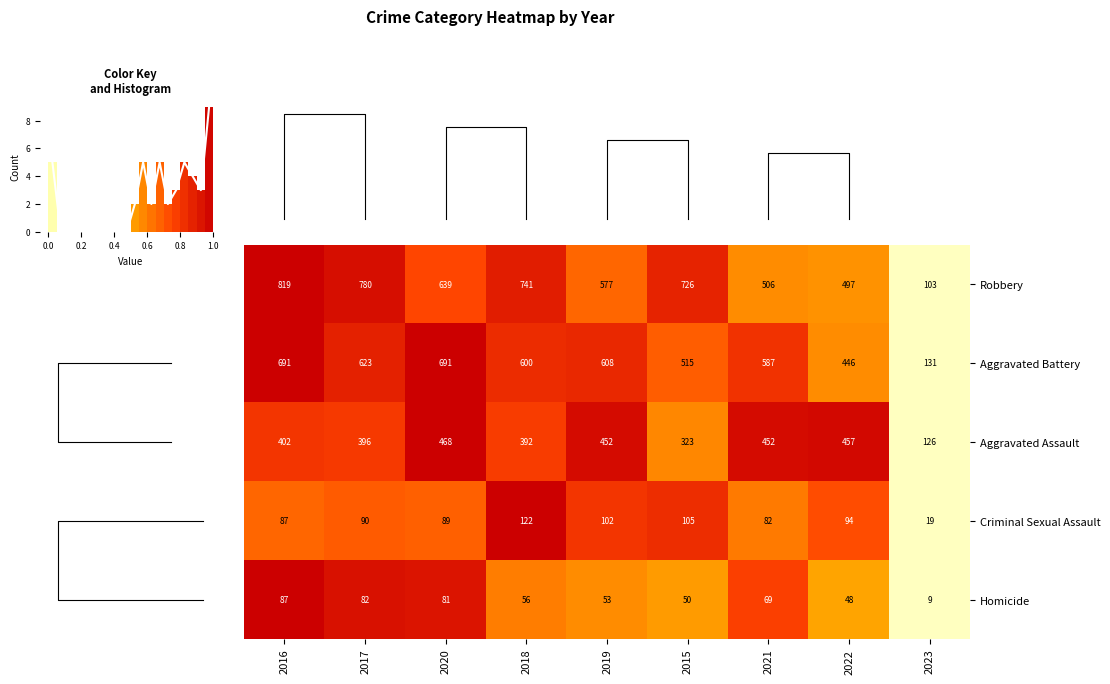

The value of Aggravated Assault at 2023 is 194. True or false?

False